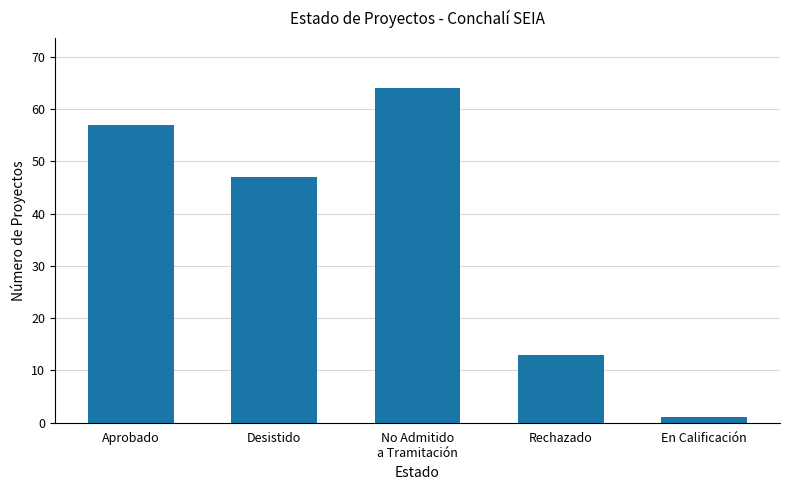

Are the bars horizontal?

No